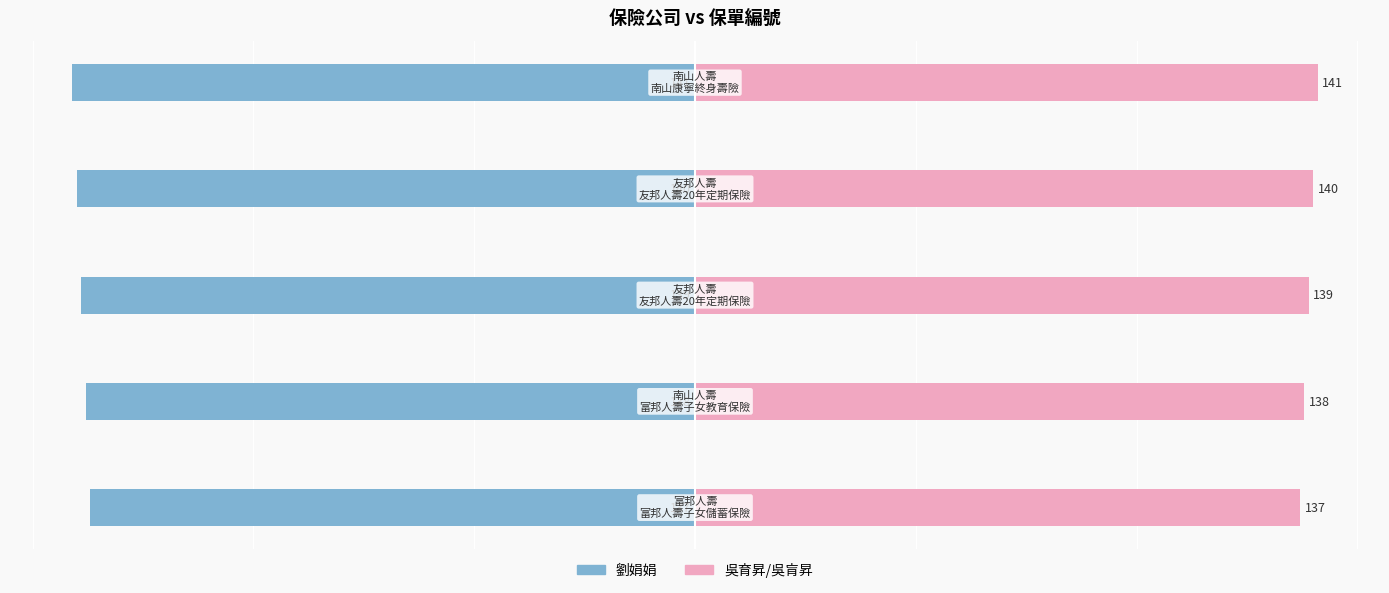

How many distinct data groups are displayed?

2